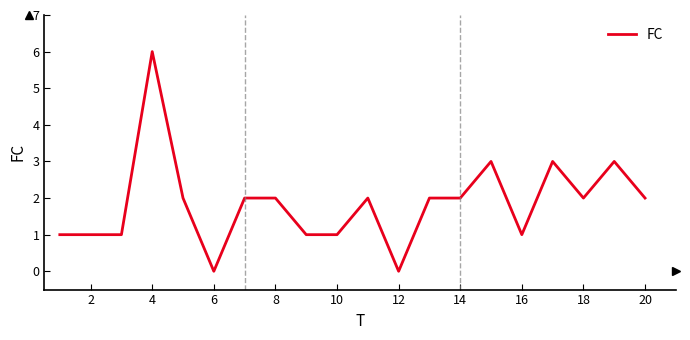

What is the difference between the maximum and minimum values?

6